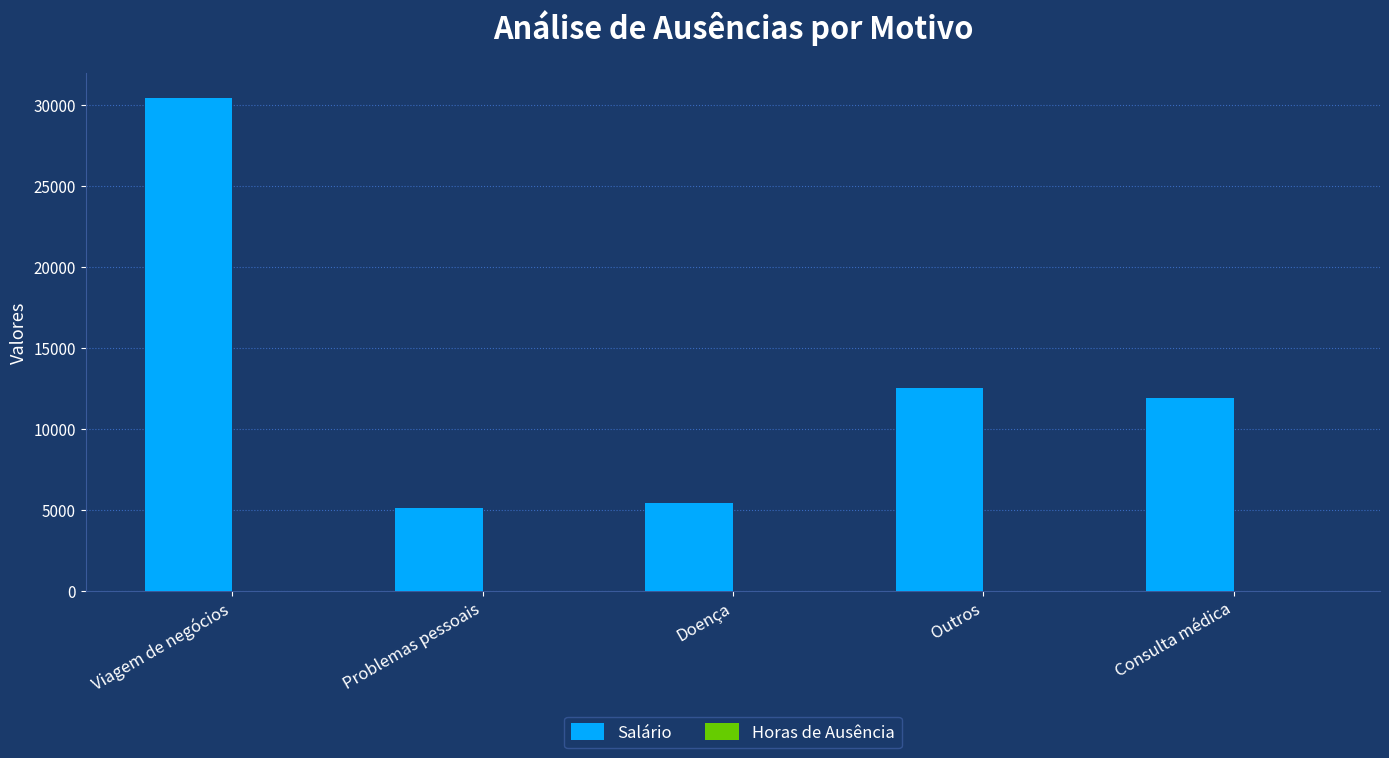

The value of Salário at Problemas pessoais is 5108.0. True or false?

True